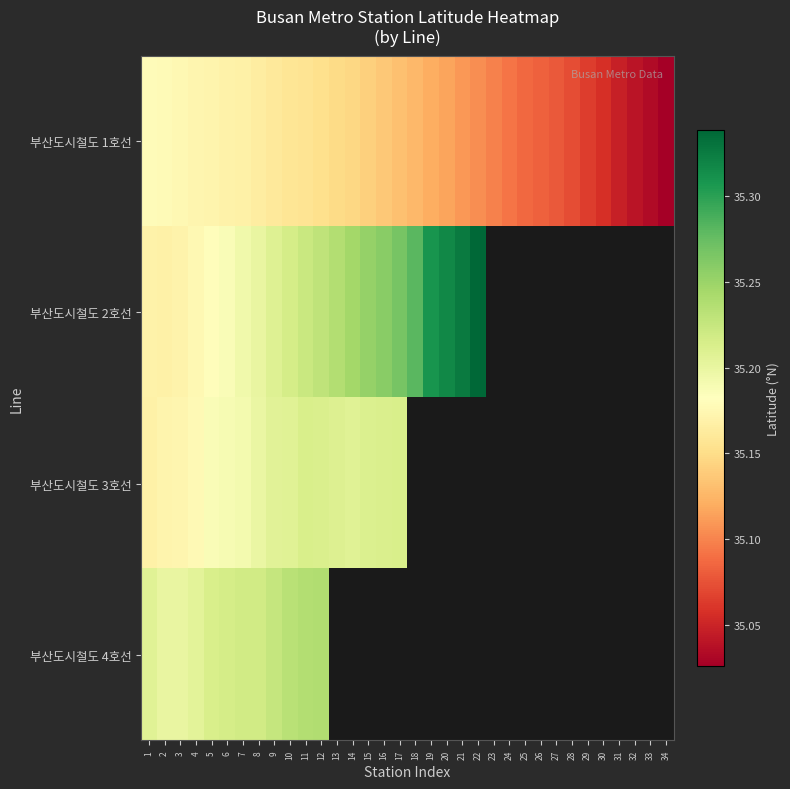

At which label is 부산도시철도 3호선 closest to 35?

1